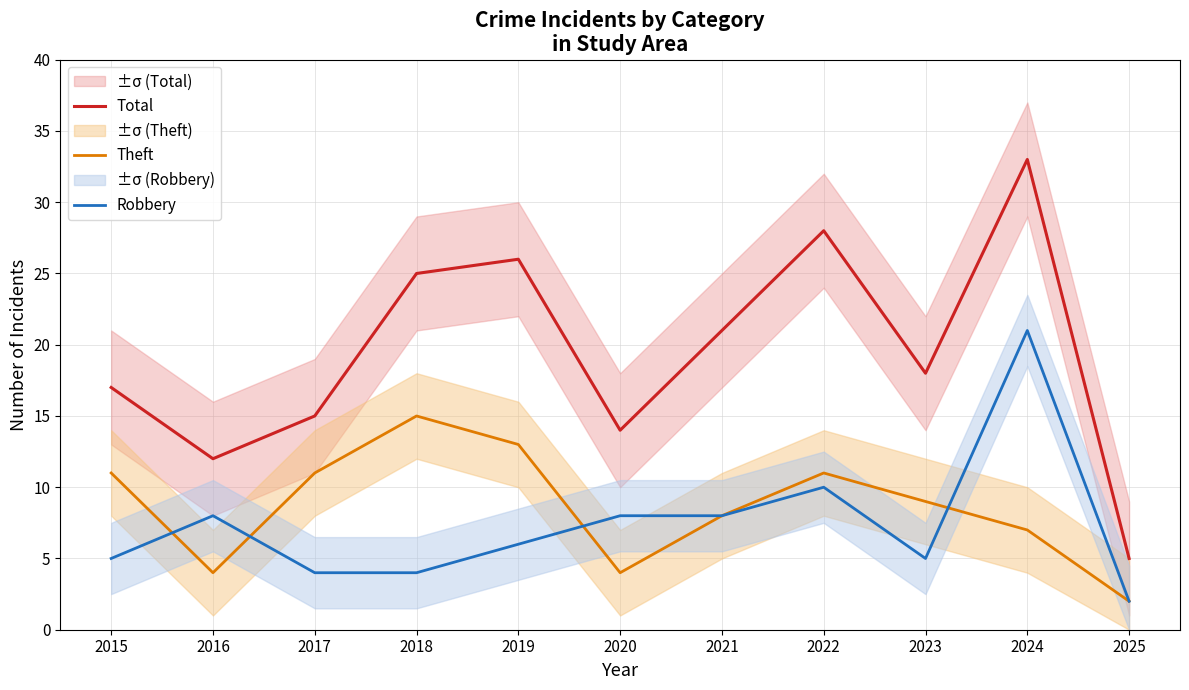

True or false: Theft and Total intersect in this chart.

False